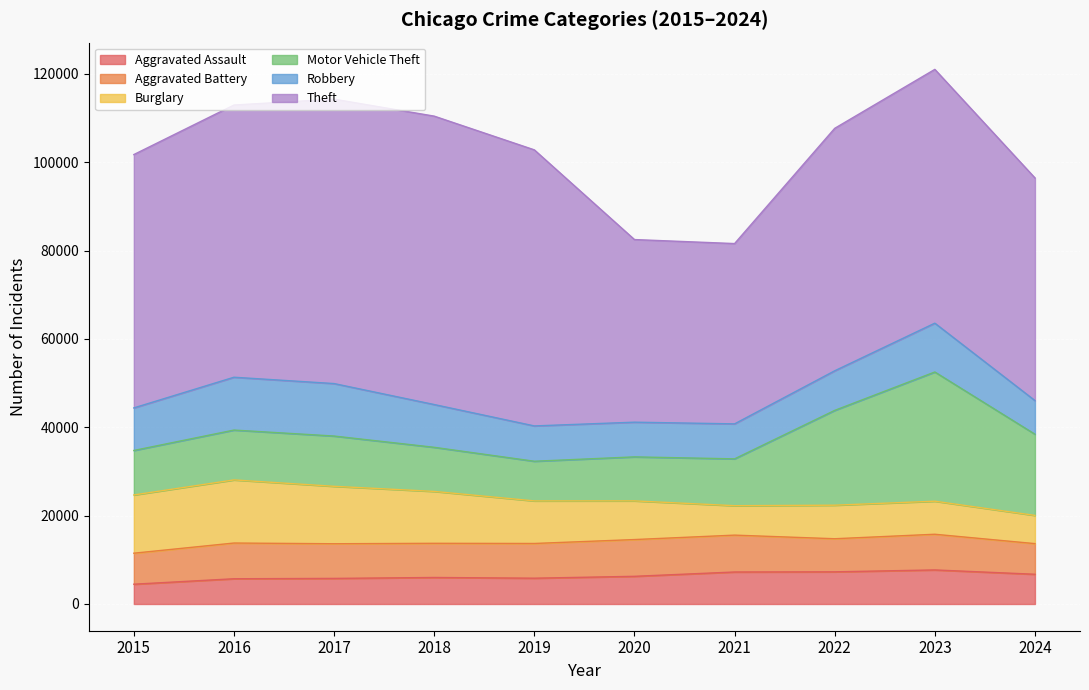

In Robbery, how many points are lower than both neighbors (excluding endpoints)?

1